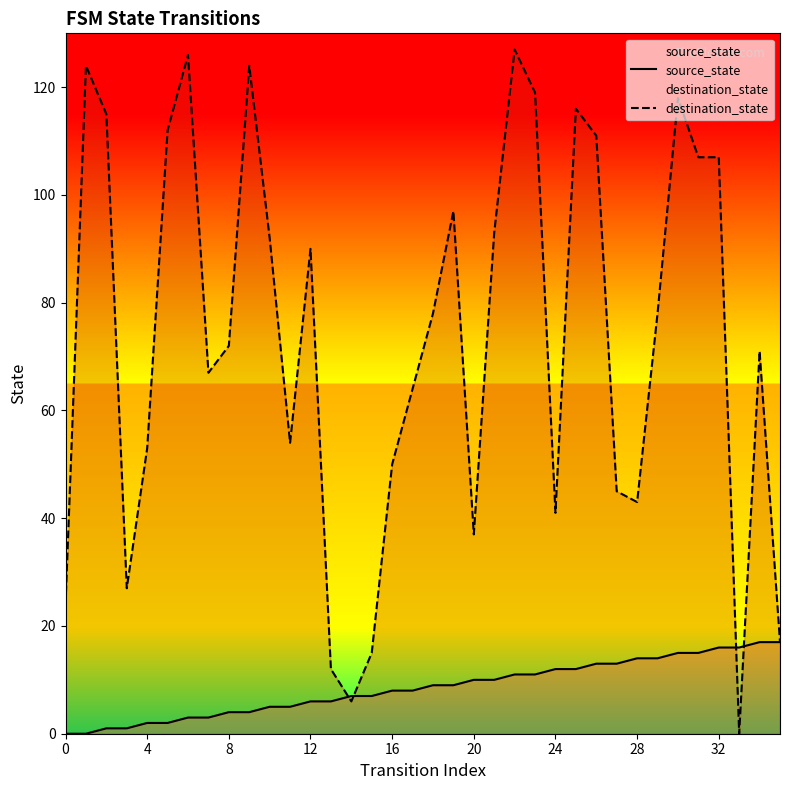

True or false: destination_state and source_state intersect in this chart.

True